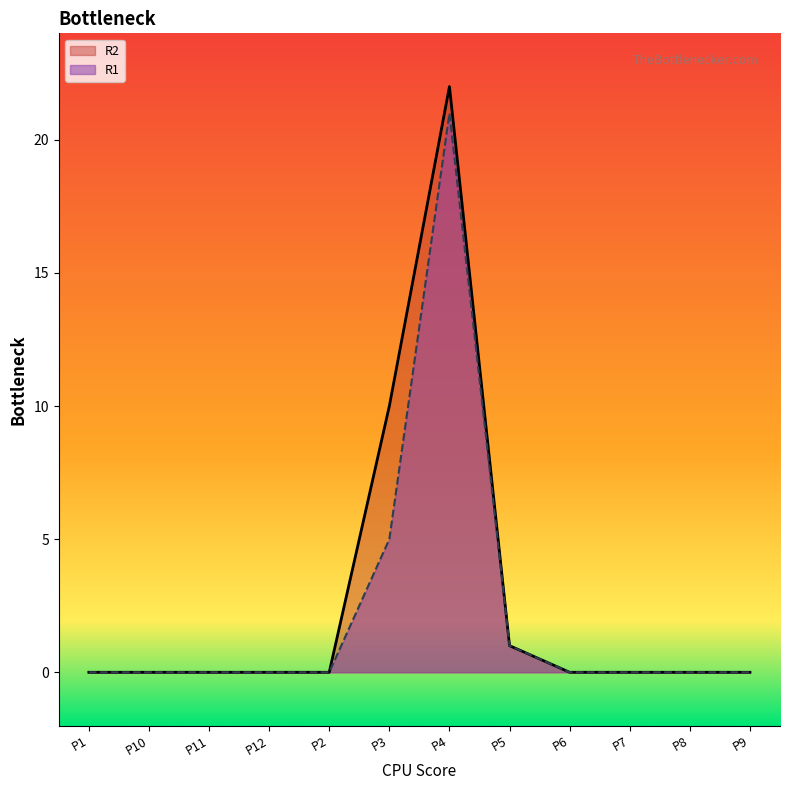

What is the label of the 11th point from the left?

P8